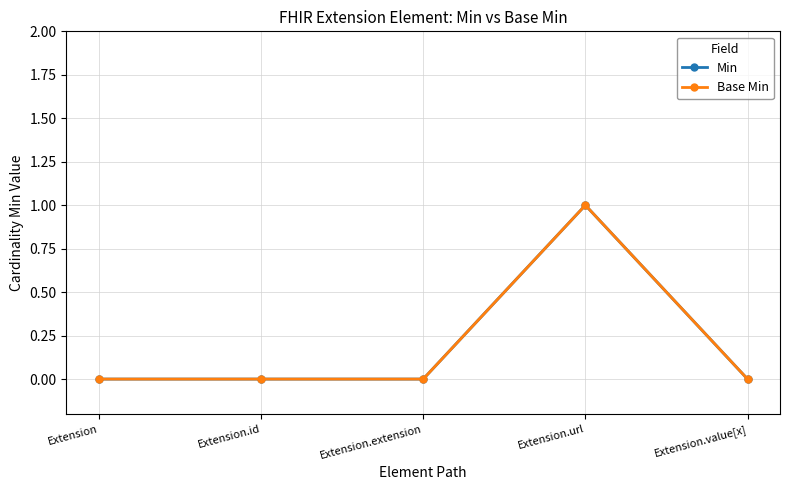

List the series in order of their peak value, highest first.

Min, Base Min